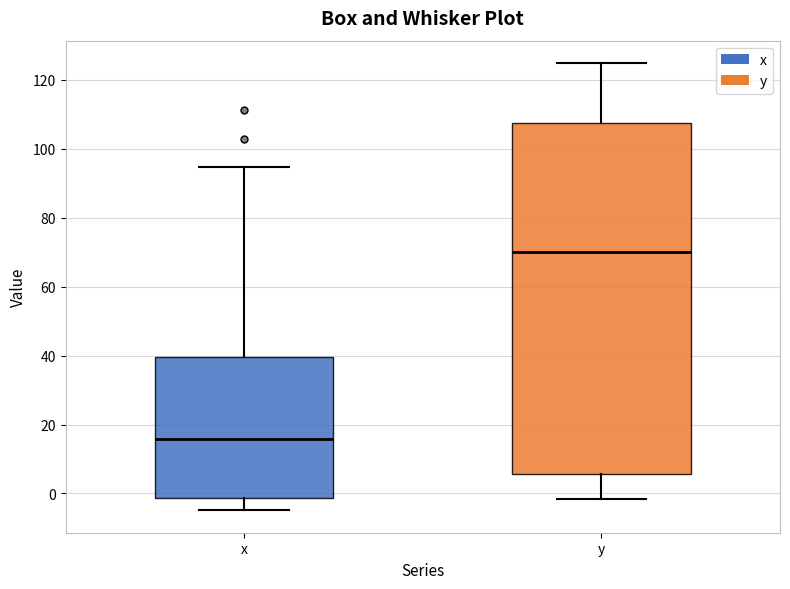

Which box's median line is the highest?

y